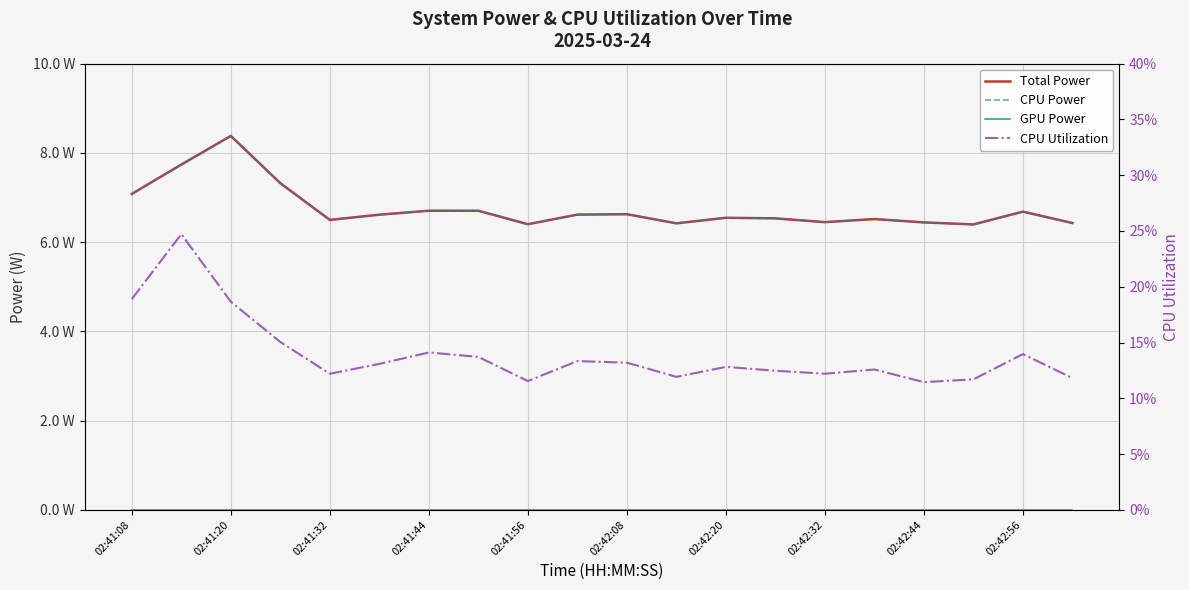

At which label does CPU Utilization first exceed 13?

02:41:08